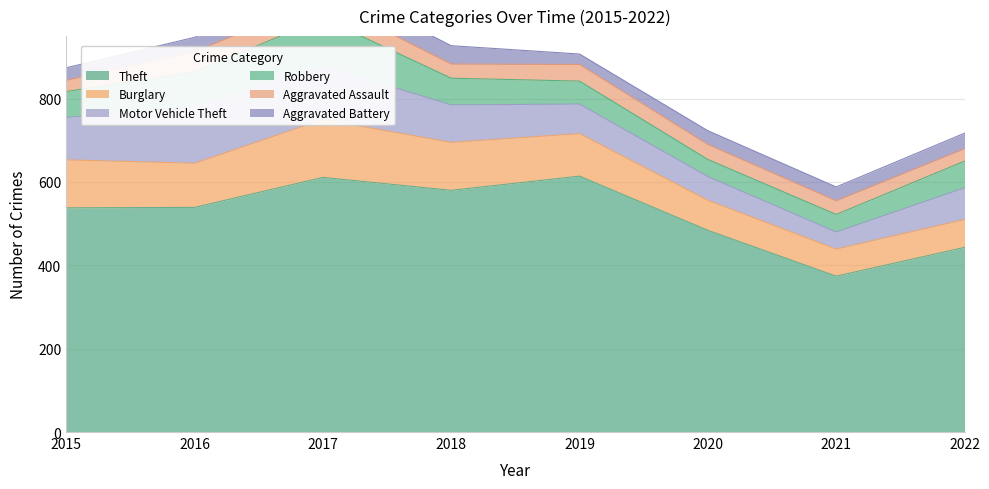

Which has a higher value, 2017 or 2018?

2017